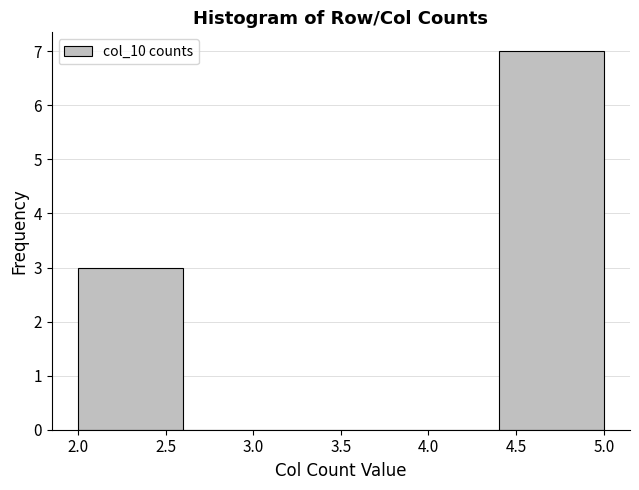

Reading left to right, list every bar in this chart as the range it spans on the x-axis followed by its height. The values are not printed on the chart, so give them approximately, as read against the axis.

2.0 to 2.6: 3
2.6 to 3.2: 0
3.2 to 3.8: 0
3.8 to 4.4: 0
4.4 to 5.0: 7